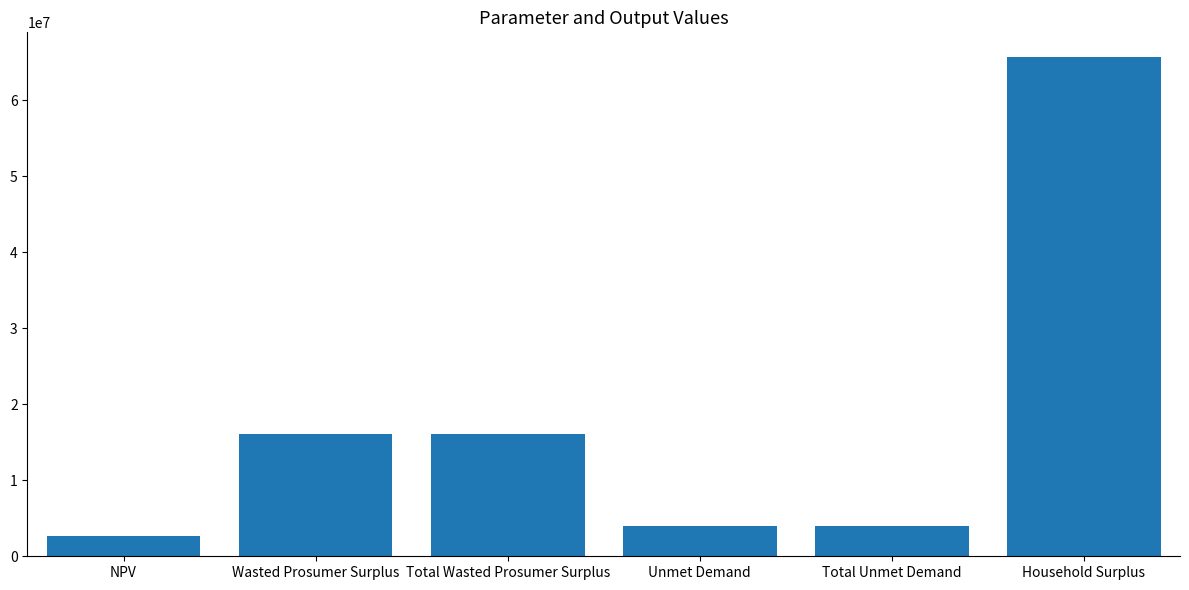

The value at Unmet Demand is 3940022.8. True or false?

True